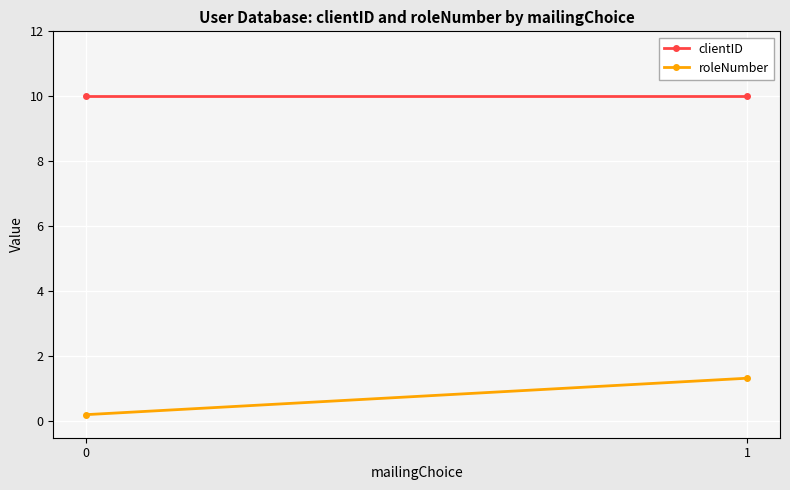

How many lines are shown in the chart?

2